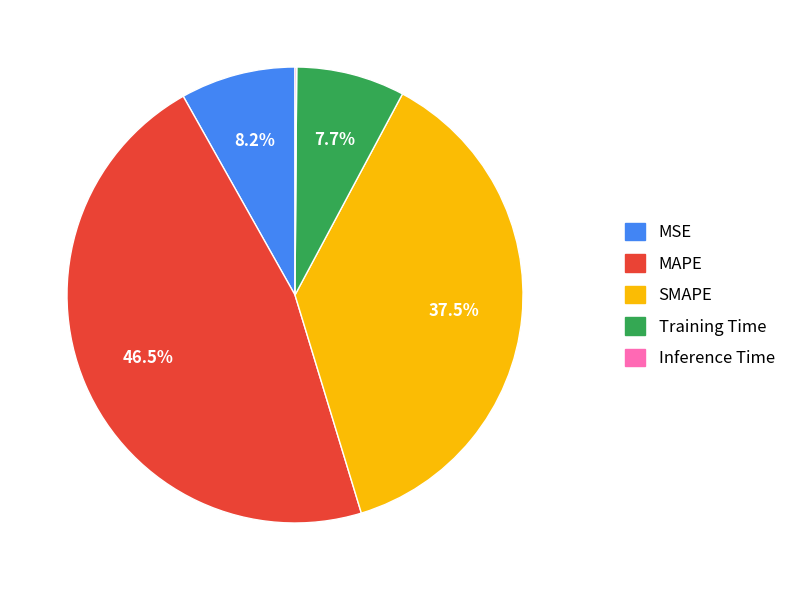

Between MAPE and MSE, which is larger?

MAPE